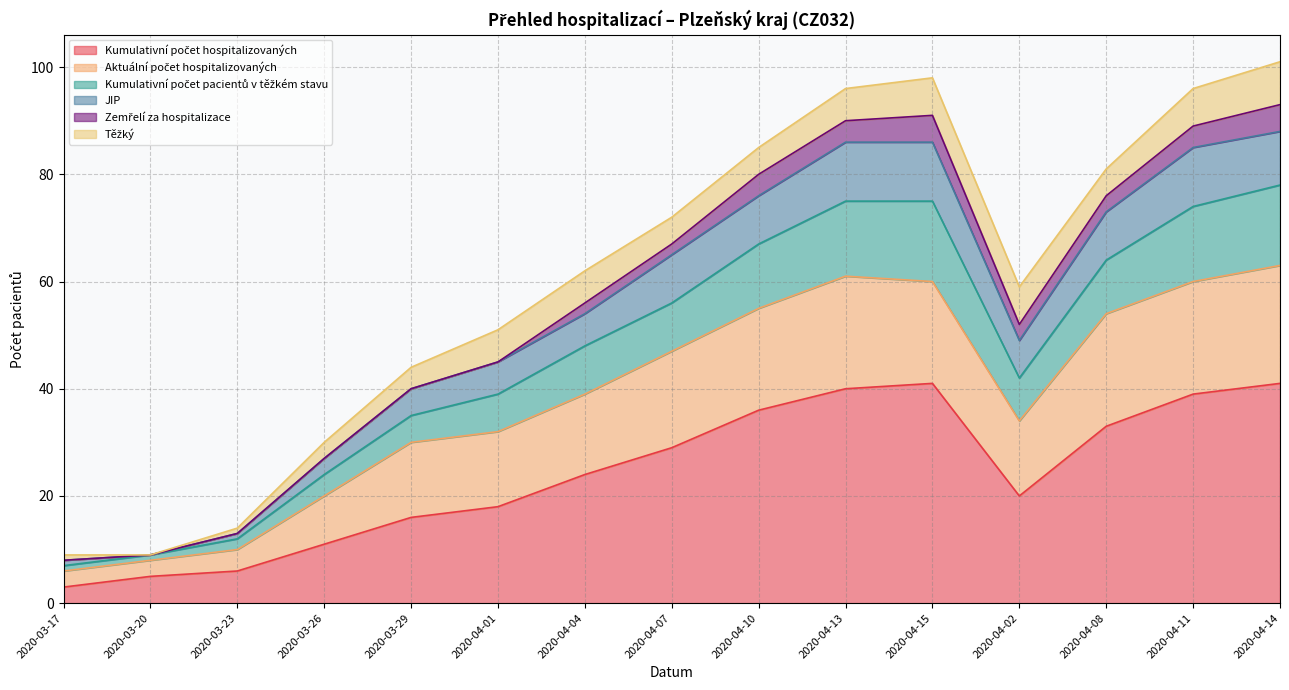

True or false: Kumulativní počet hospitalizovaných has a value of 58 at 2020-04-14.

False